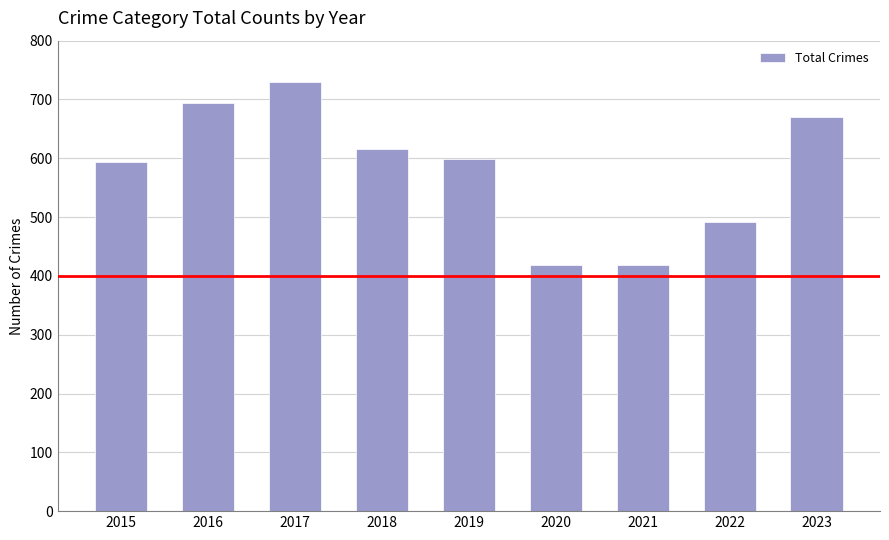

How many bars are there in total?

9